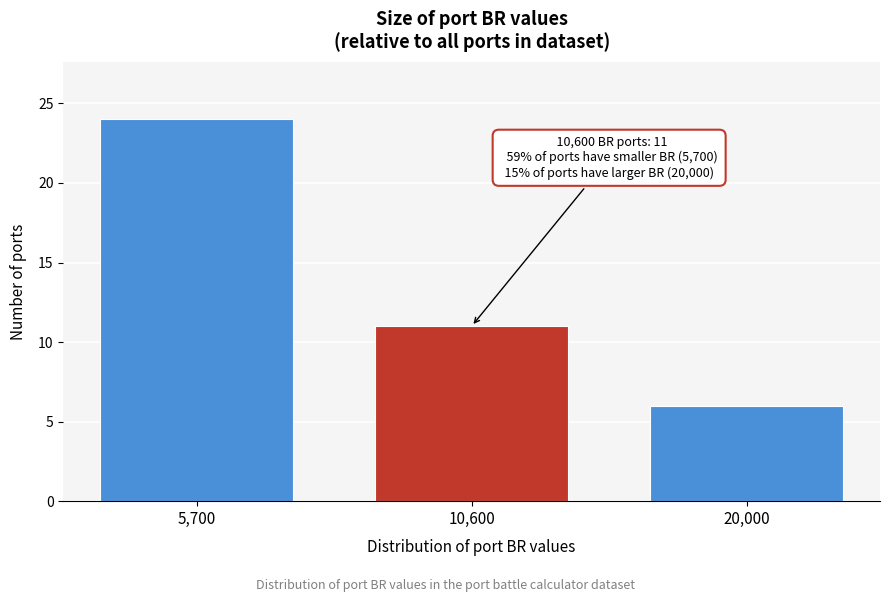

Reading left to right, extract all data points from this chart.

5,700=24	10,600=11	20,000=6